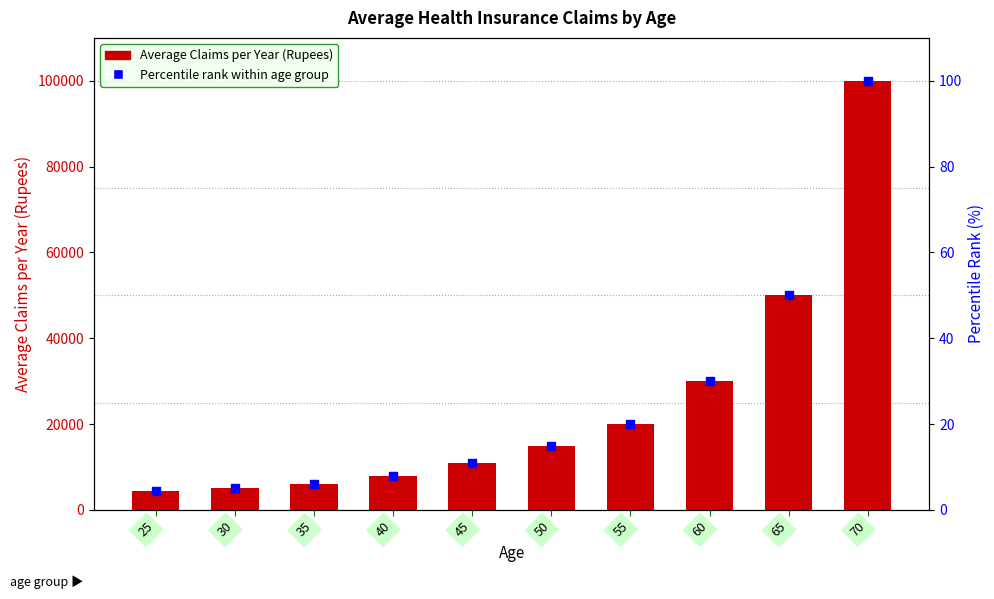

Which series reaches the maximum Y coordinate?

Average Claims per Year (Rupees)